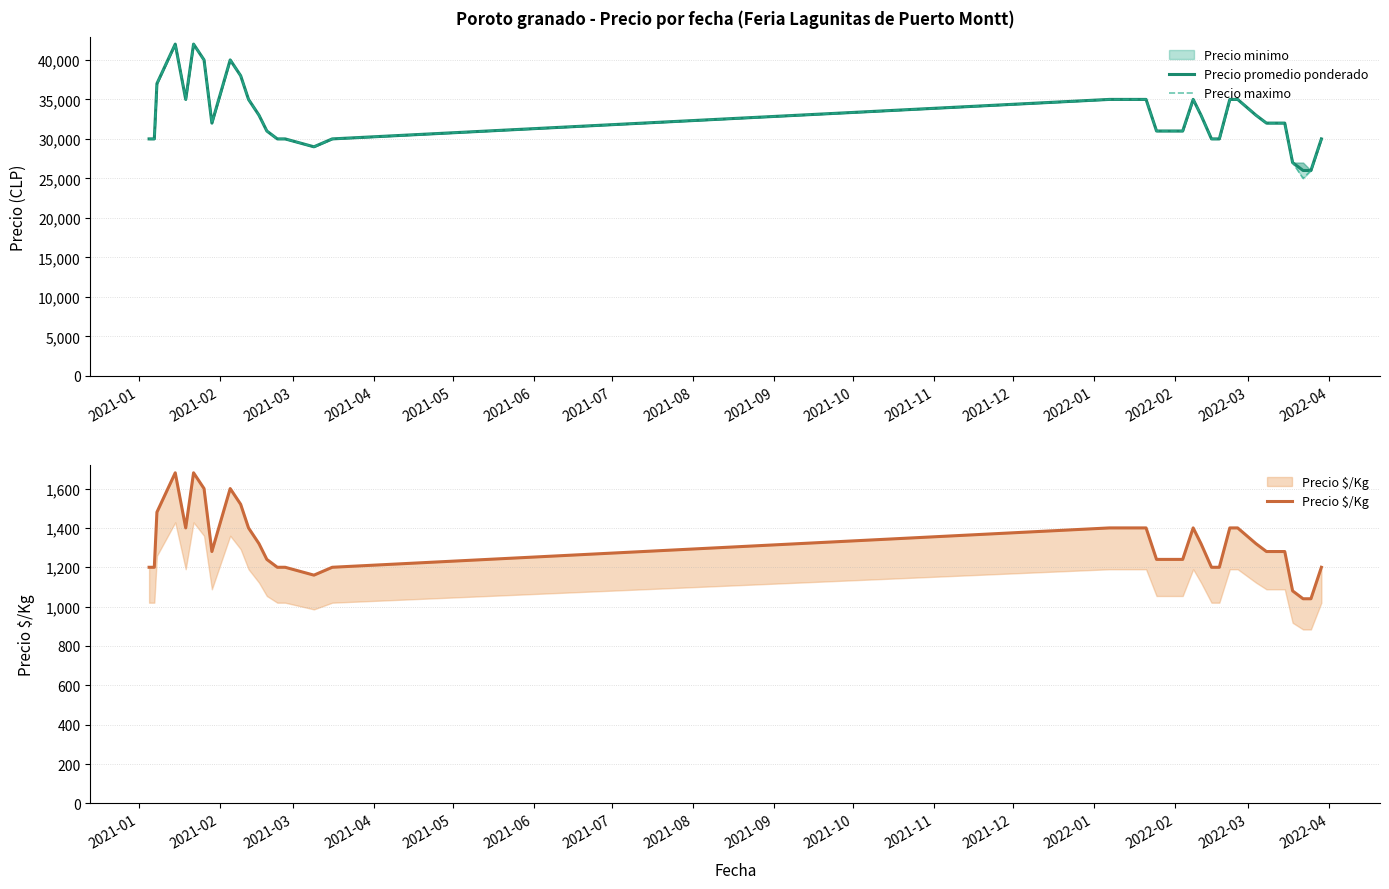

What is the lowest value of the Precio maximo series?

25000